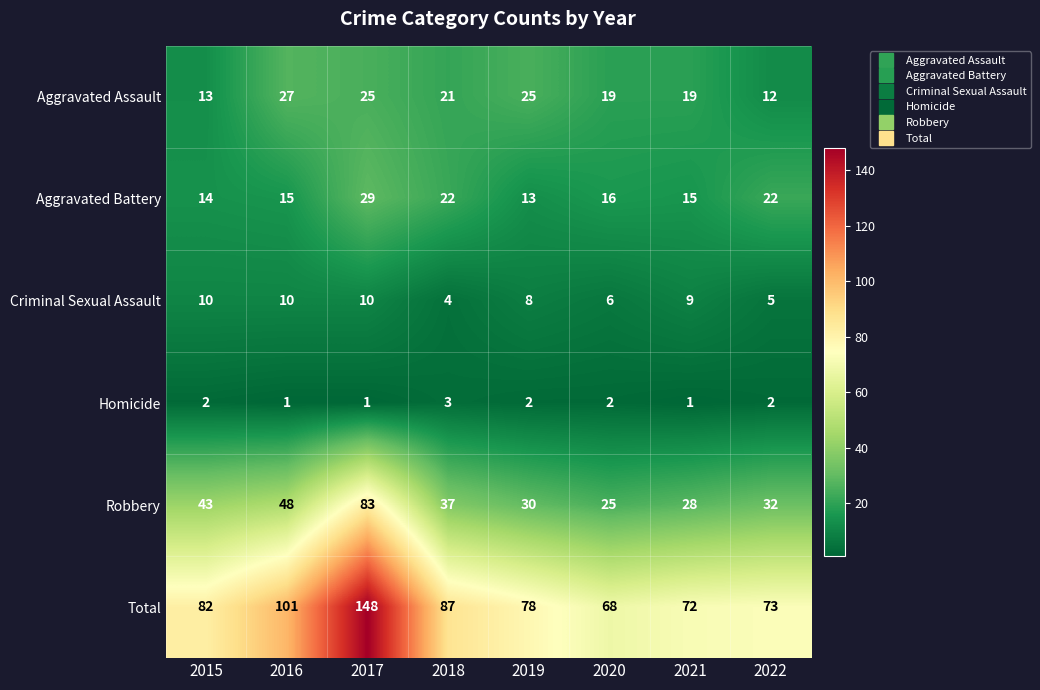

What is the sum of the Aggravated Assault values at 2020 and 2021?

38